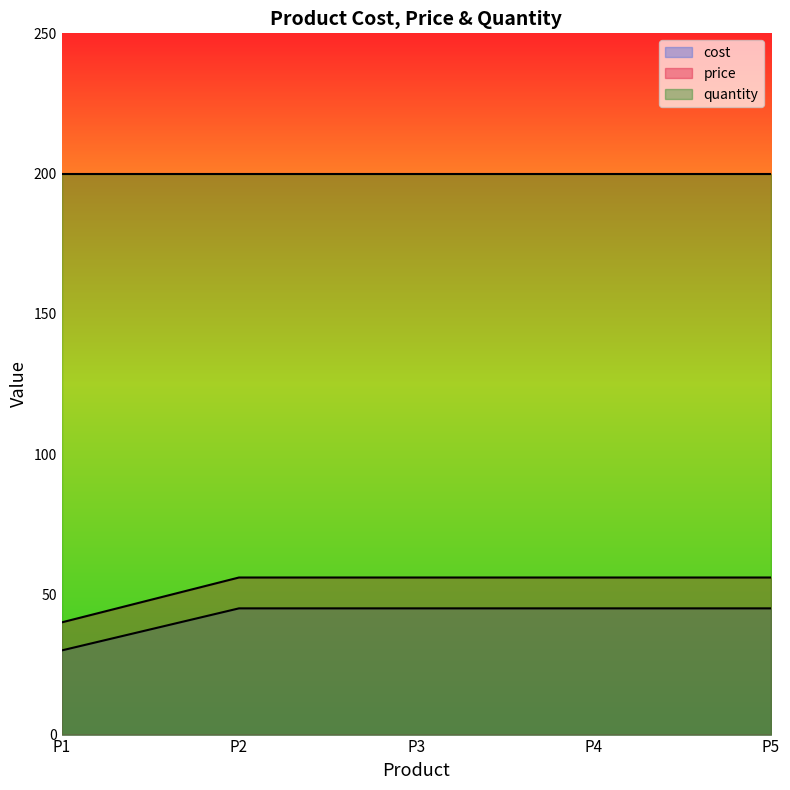

List the labels in order of price value, smallest first.

P1, P2, P3, P4, P5